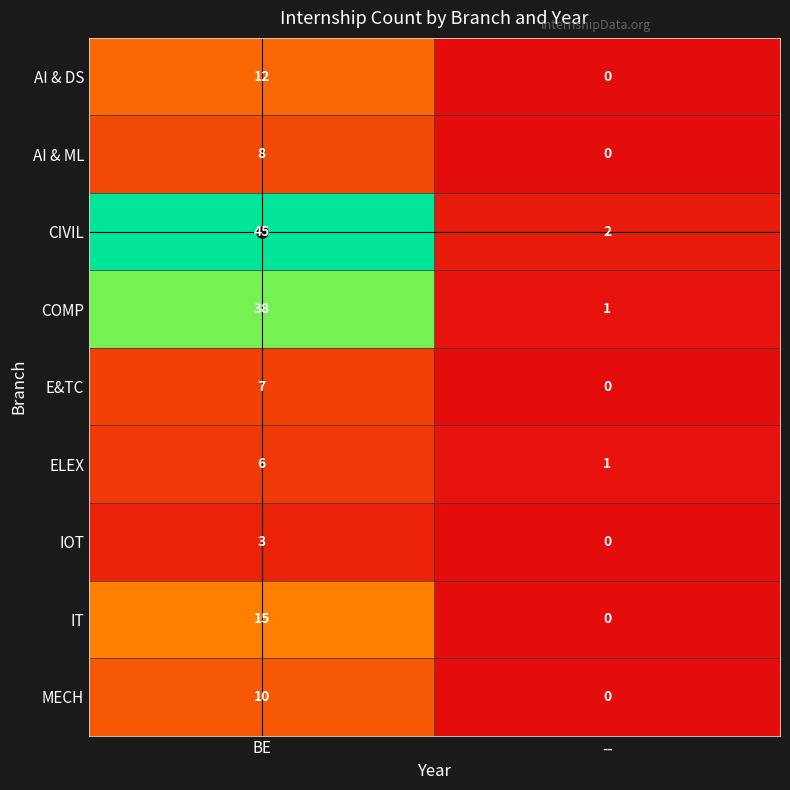

Rank the series by their maximum value, from lowest to highest.

IOT, ELEX, E&TC, AI & ML, MECH, AI & DS, IT, COMP, CIVIL